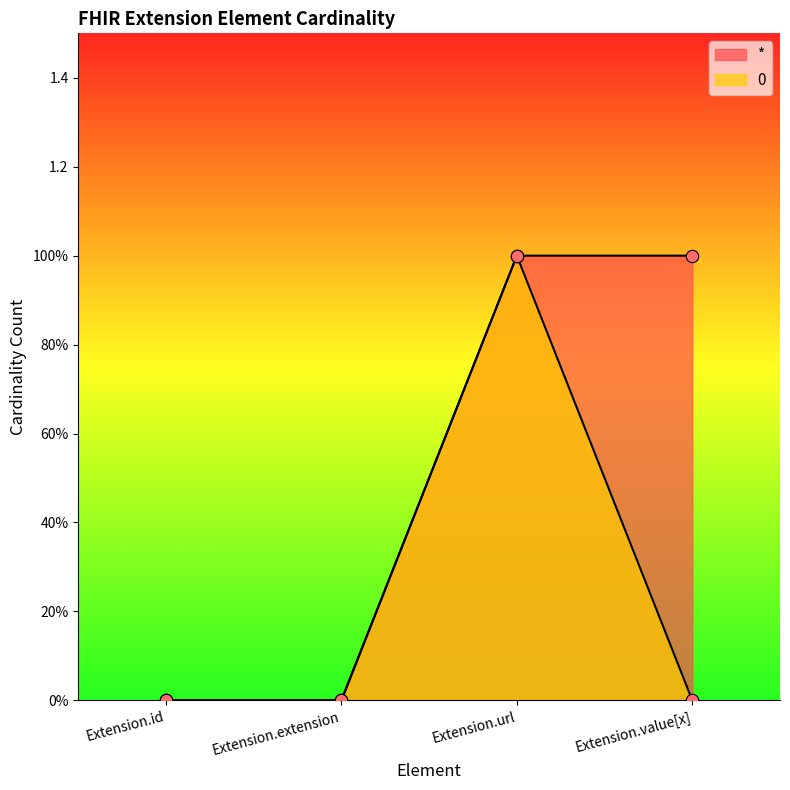

Is the value of 0 at Extension.url greater than the value of * at Extension.value[x]?

No